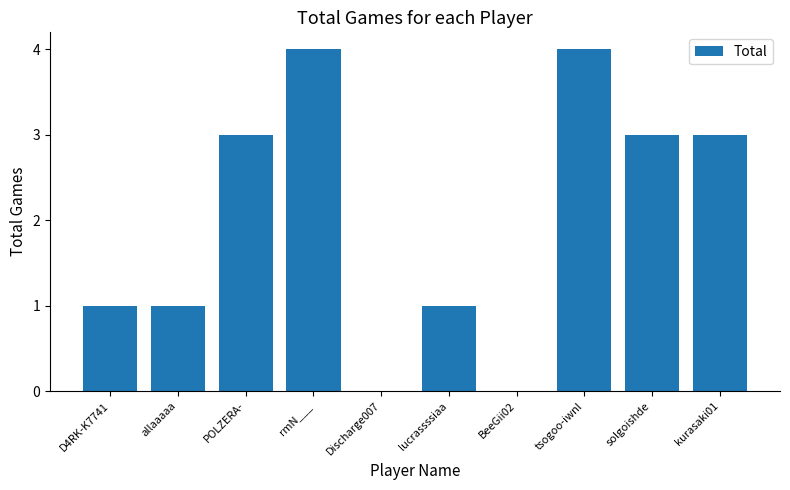

Is it true that the value at rmN___ is 5?

False